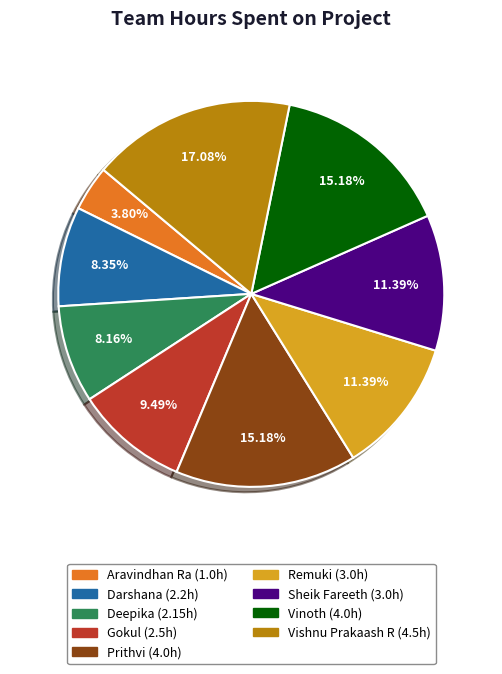

True or false: Remuki accounts for 11% of the total.

True